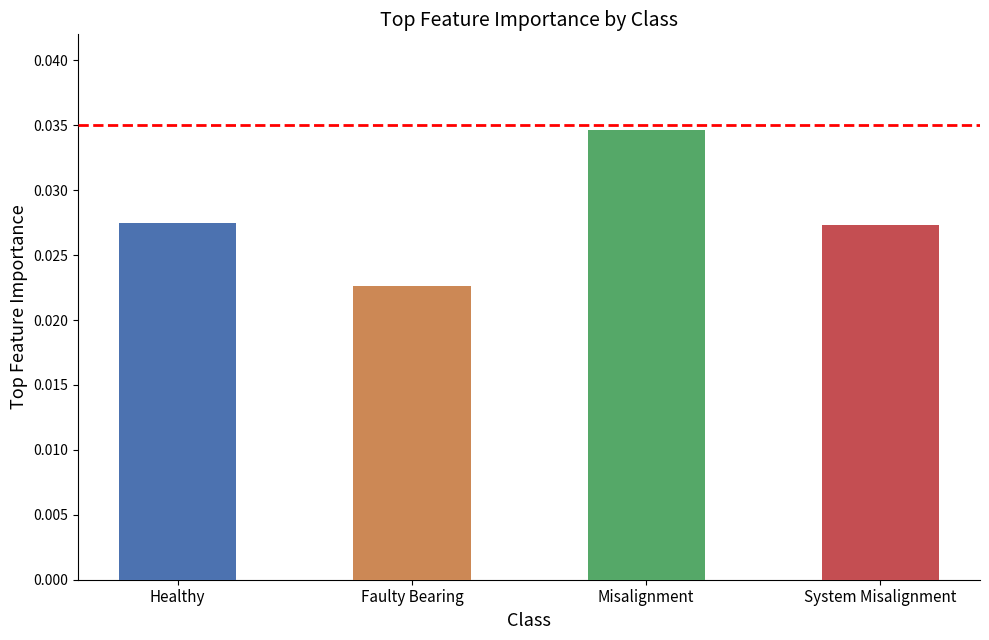

Are the bars horizontal?

No